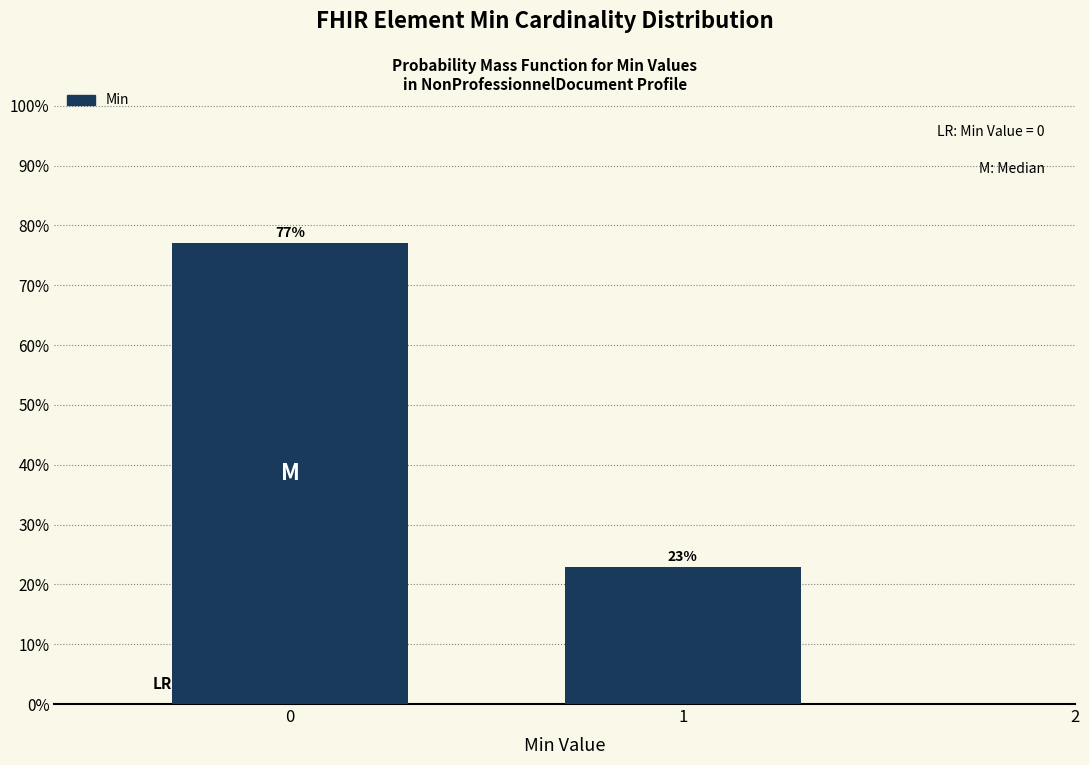

The chart shows a value of 22.9 at 1. True or false?

True